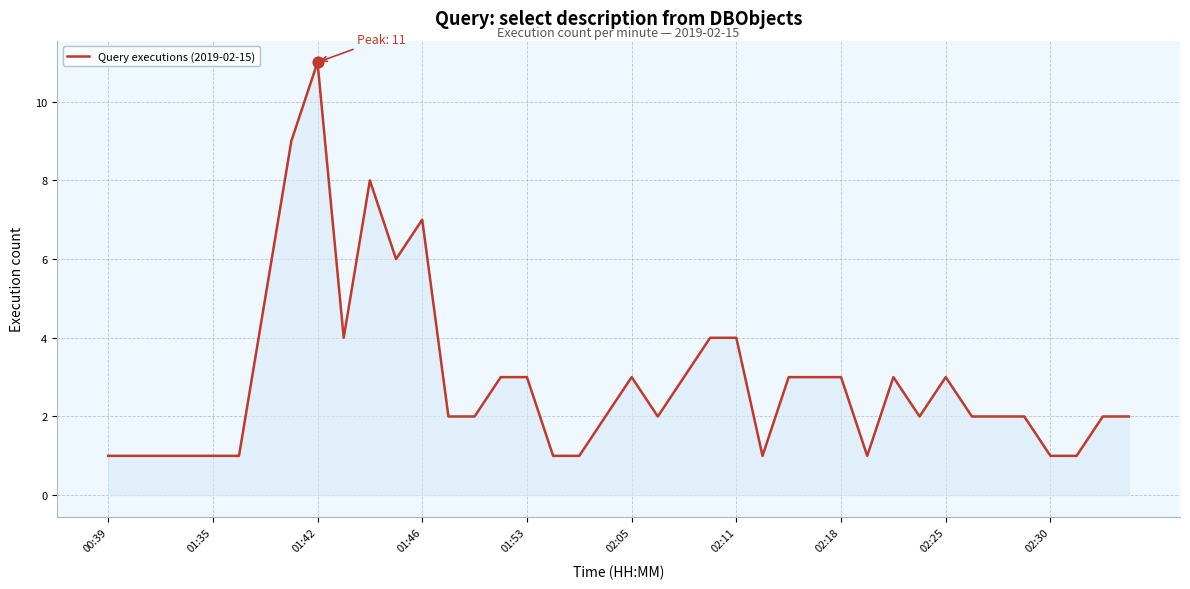

What is the greatest value displayed?

11